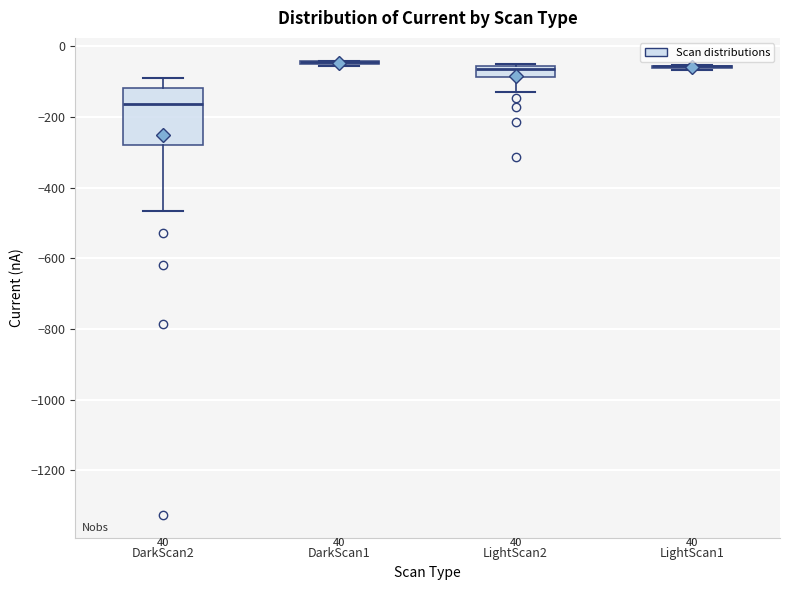

Reading left to right, transcribe this box plot: for each box, give where its median line is, the range the box spans, and where its two whiskers end, as read against the y-axis. The values are not printed on the chart, so give them approximately, as read against the axis.

DarkScan2: median -160, box -280 to -120, whiskers -460 to -100
DarkScan1: box collapsed to a line at -40, whiskers -60 to -40
LightScan2: median -60 (just below the box's upper edge), box -80 to -60, whiskers -120 to -60 (just above the box's upper edge)
LightScan1: box collapsed to a line at -60, whiskers -60 to -60